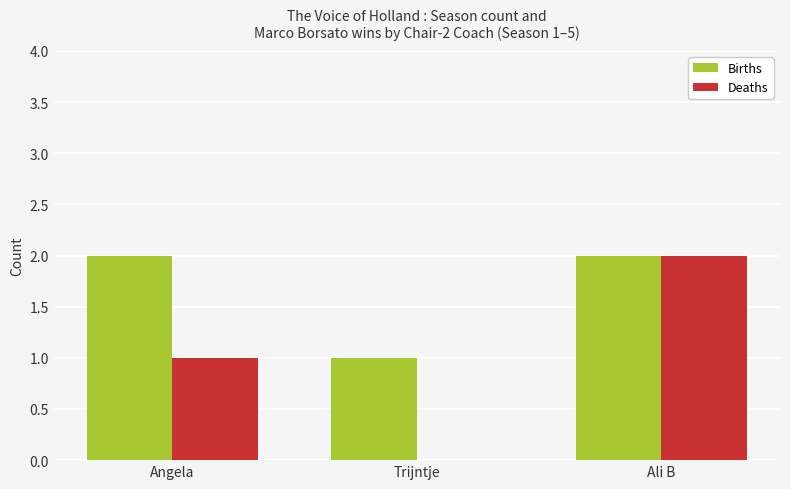

How many positive values does the Deaths series have?

2